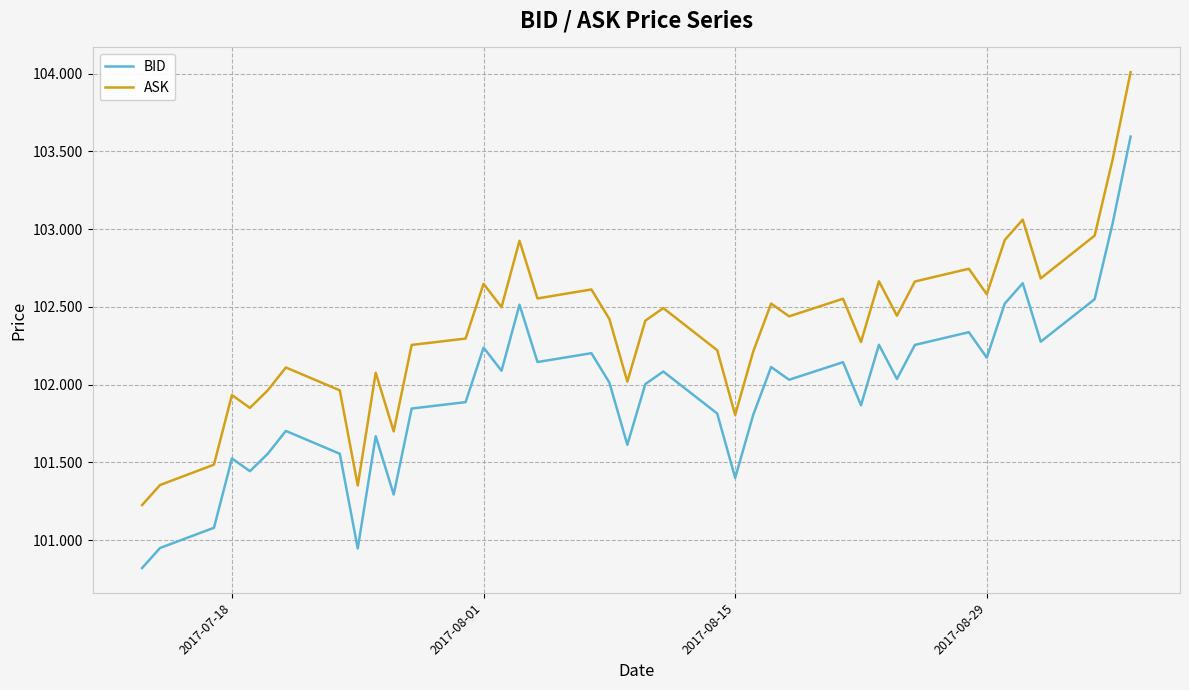

Rank the series by their maximum value, from lowest to highest.

BID, ASK